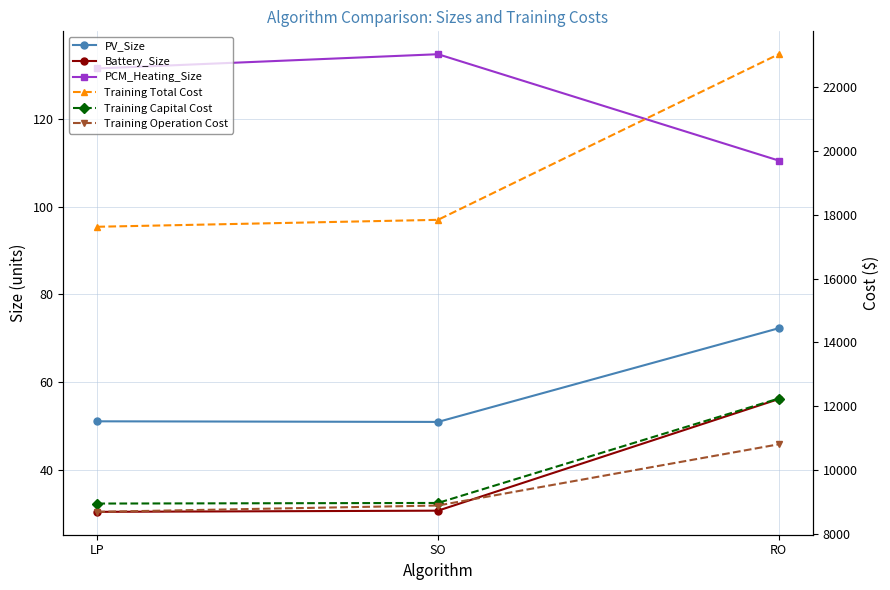

Rank the series at LP from lowest to highest value.

Battery_Size, PV_Size, PCM_Heating_Size, Training Operation Cost, Training Capital Cost, Training Total Cost